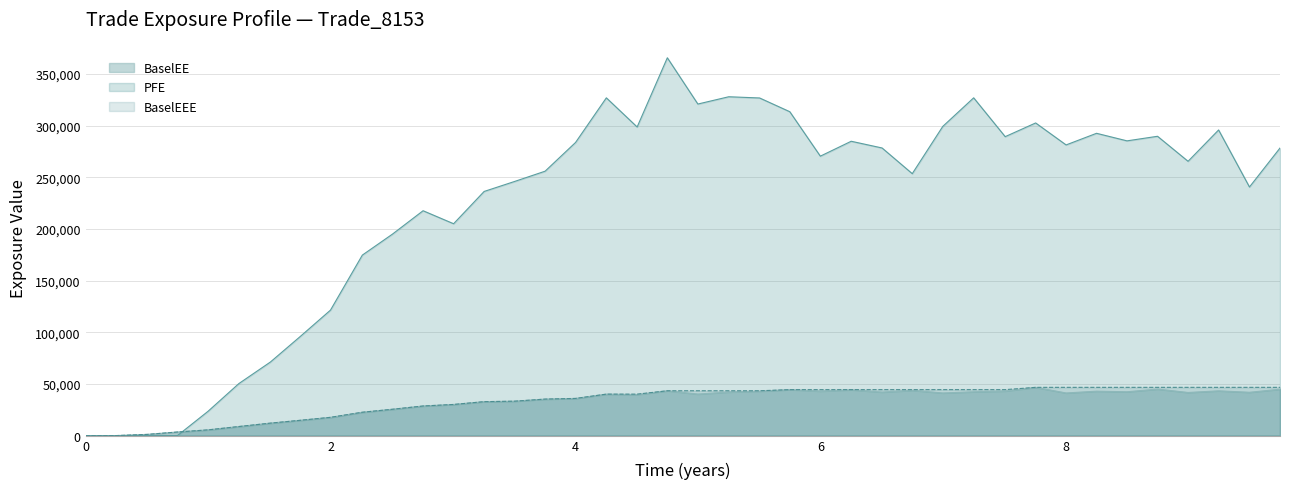

True or false: BaselEE has a value of 14477.4 at 9.75208.

False